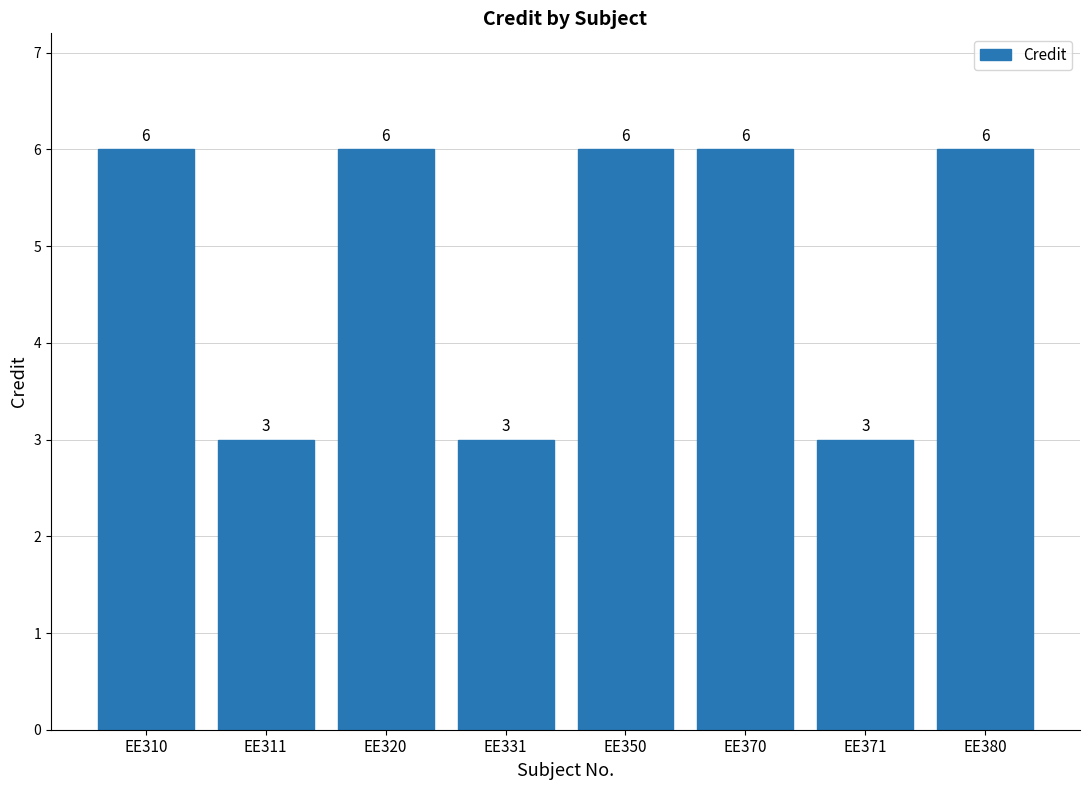

Reading right to left, extract all data points from this chart.

EE380=6	EE371=3	EE370=6	EE350=6	EE331=3	EE320=6	EE311=3	EE310=6